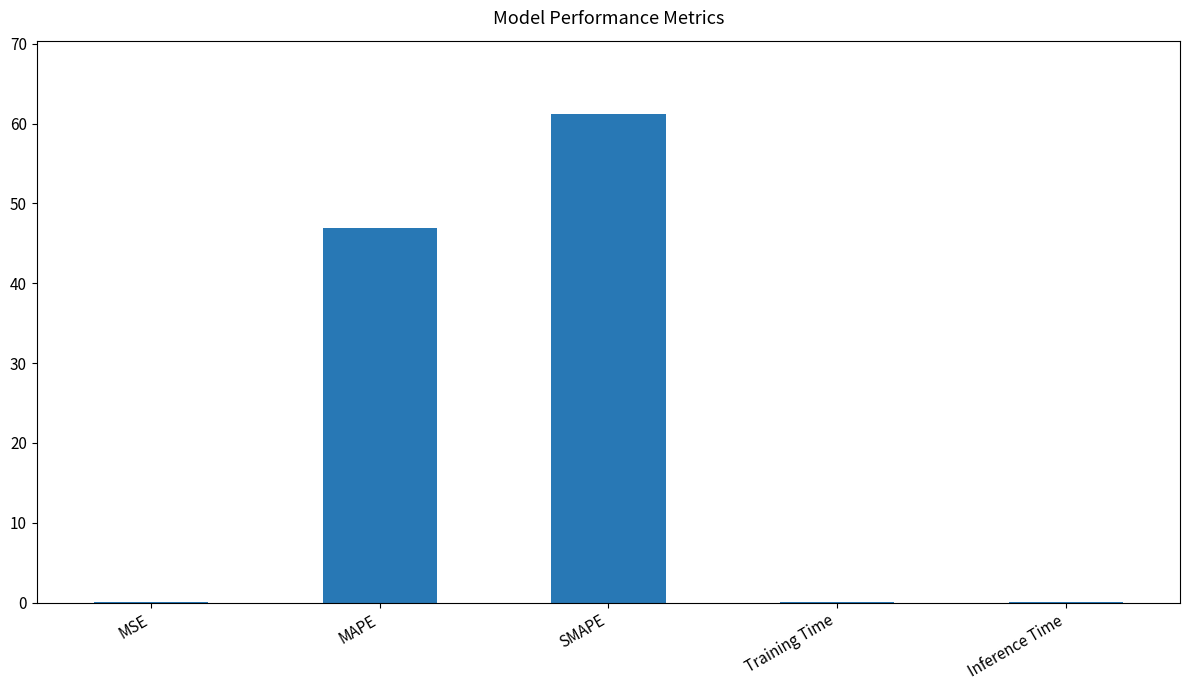

Read the value at SMAPE.

61.2